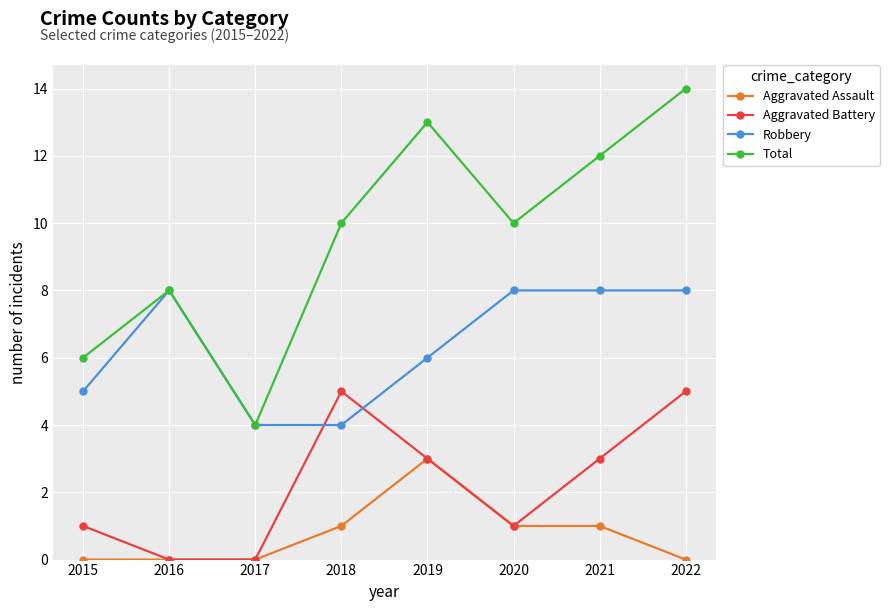

Which series has the largest total across all categories?

Total